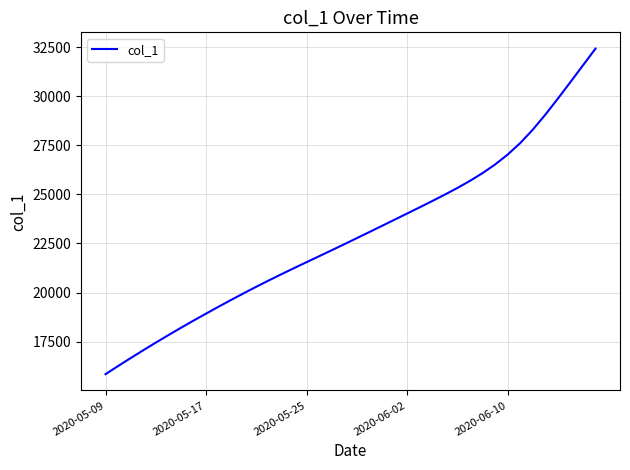

What is the minimum value shown in the chart?

15842.6